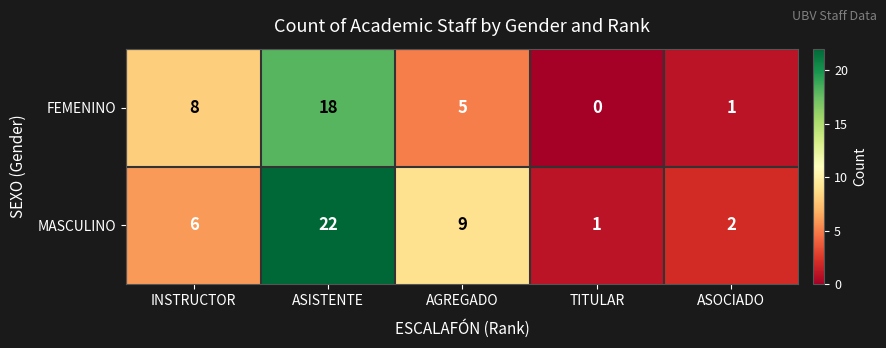

What is the spread (max minus min) of values at ASOCIADO?

1